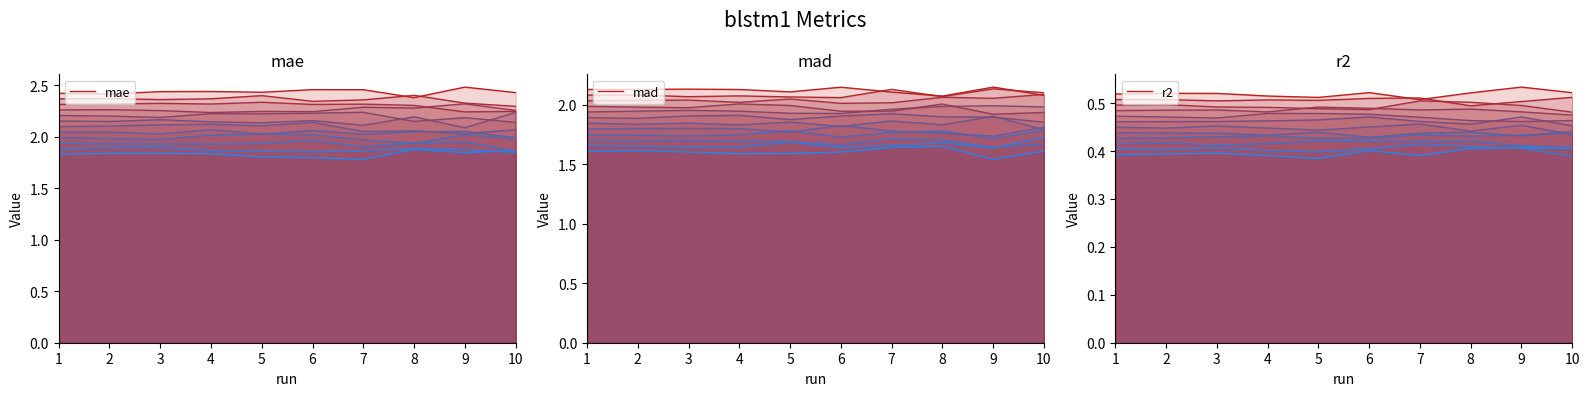

Reading left to right, what are all the values shown in this chart?

mae: 2.4	2.4	2.4	2.4	2.4	2.5	2.5	2.4	2.5	2.4
mad: 2.1	2.1	2.1	2.1	2.1	2.1	2.1	2.1	2.1	2.1
r2: 0.5	0.5	0.5	0.5	0.5	0.5	0.5	0.5	0.5	0.5